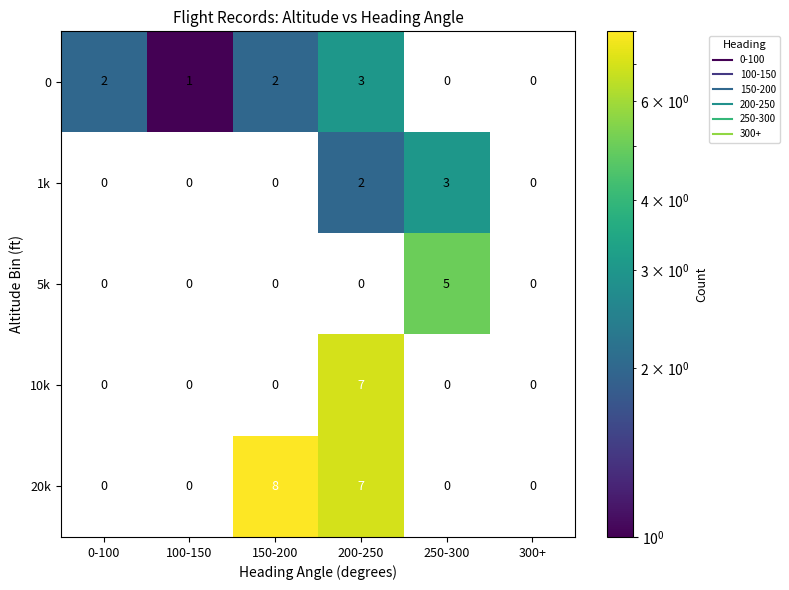

What is the difference between the 10k values at 150-200 and 200-250?

7